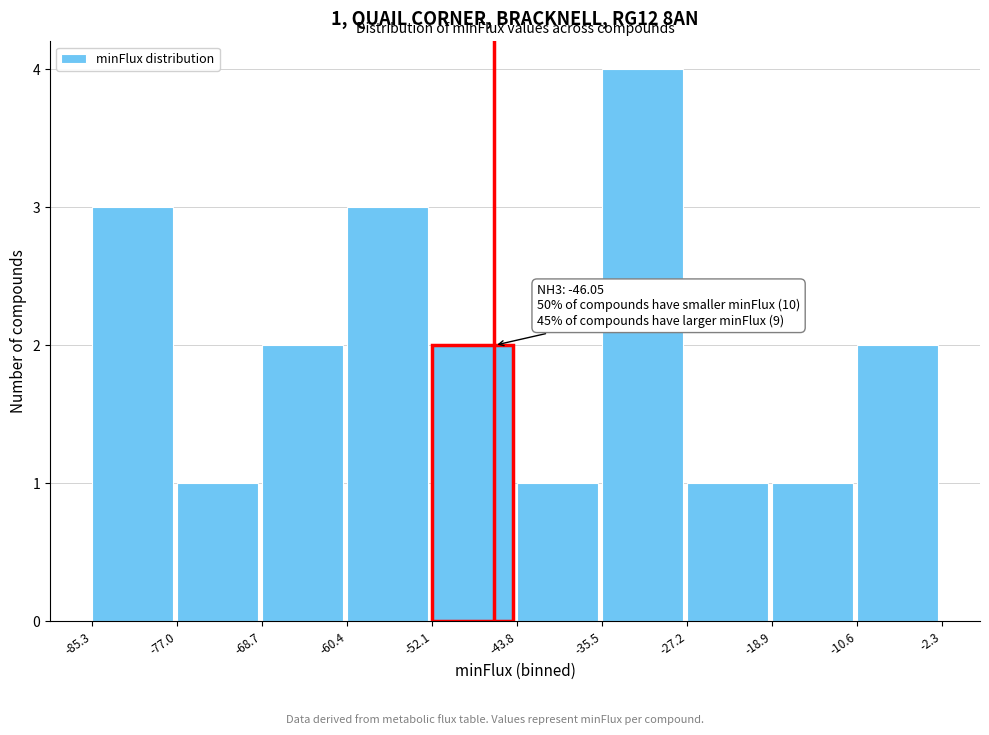

Over which range of the x-axis is the bar tallest?

-35.5 to -27.2